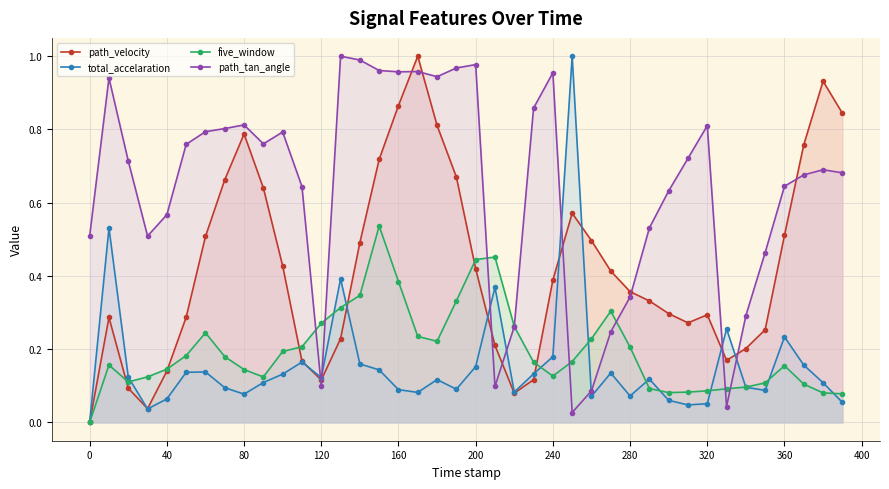

How many times do path_tan_angle and total_accelaration cross each other?

8